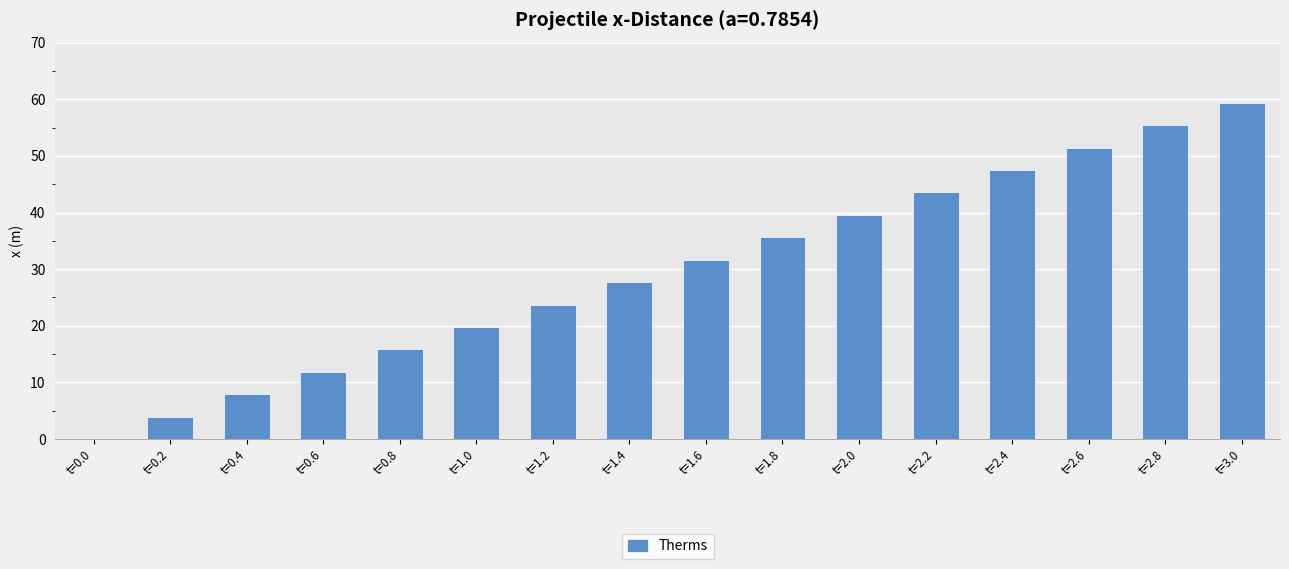

Where is the data nearest to the value 29?

t=1.4